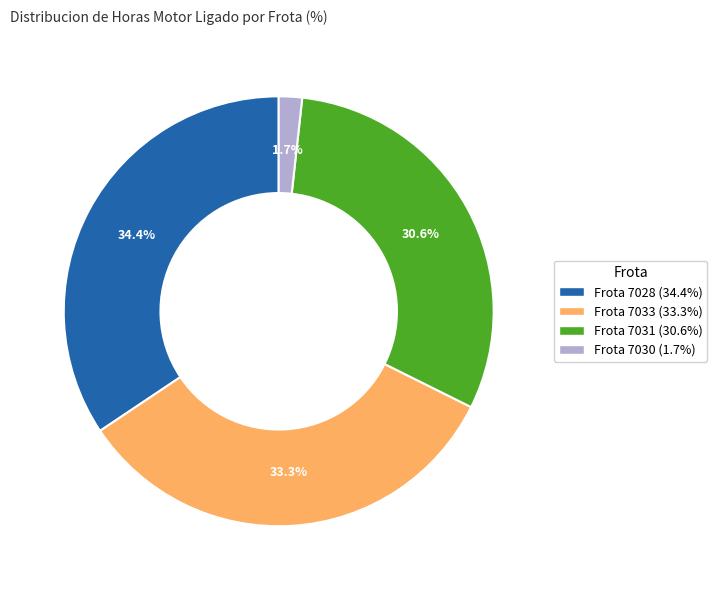

Is there a majority slice in this chart?

No